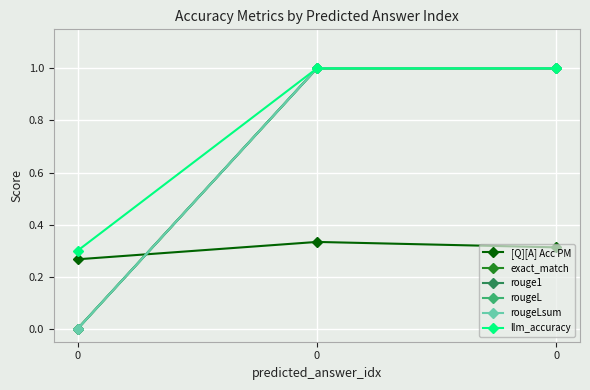

What value does the exact_match series have at 0?

1.0